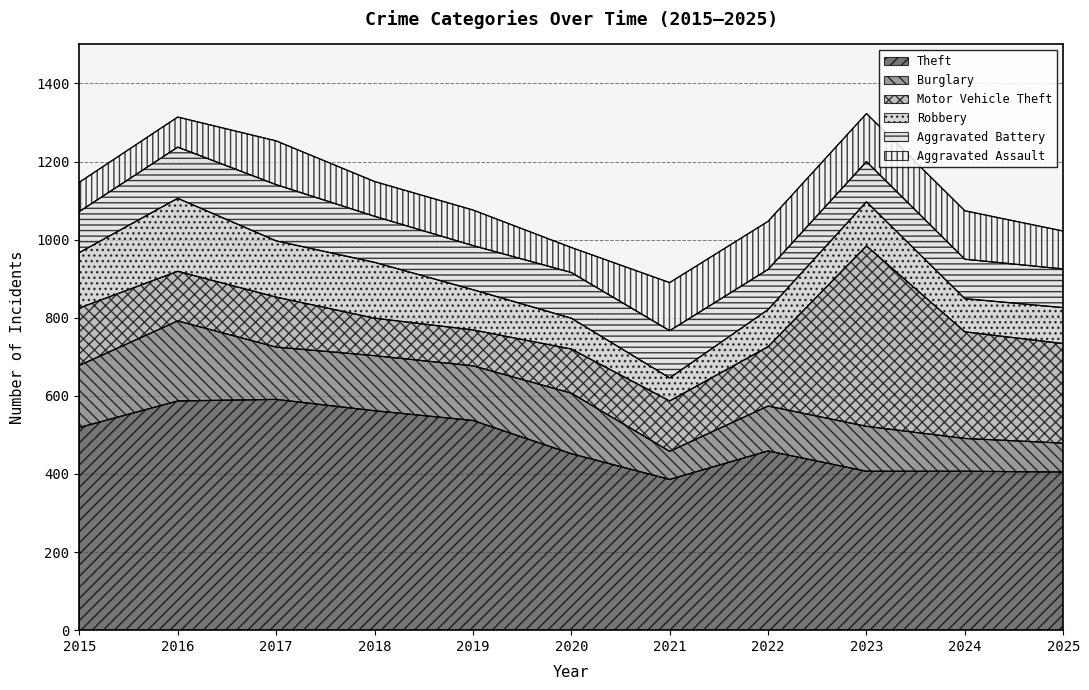

True or false: Robbery has a value of 42 at 2024.

False